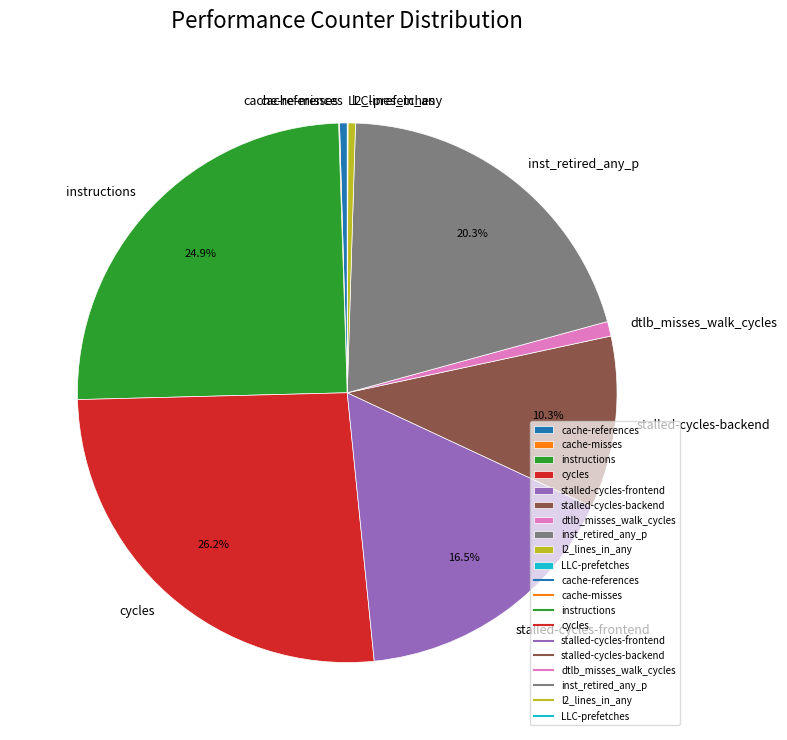

Is there a majority slice in this chart?

No